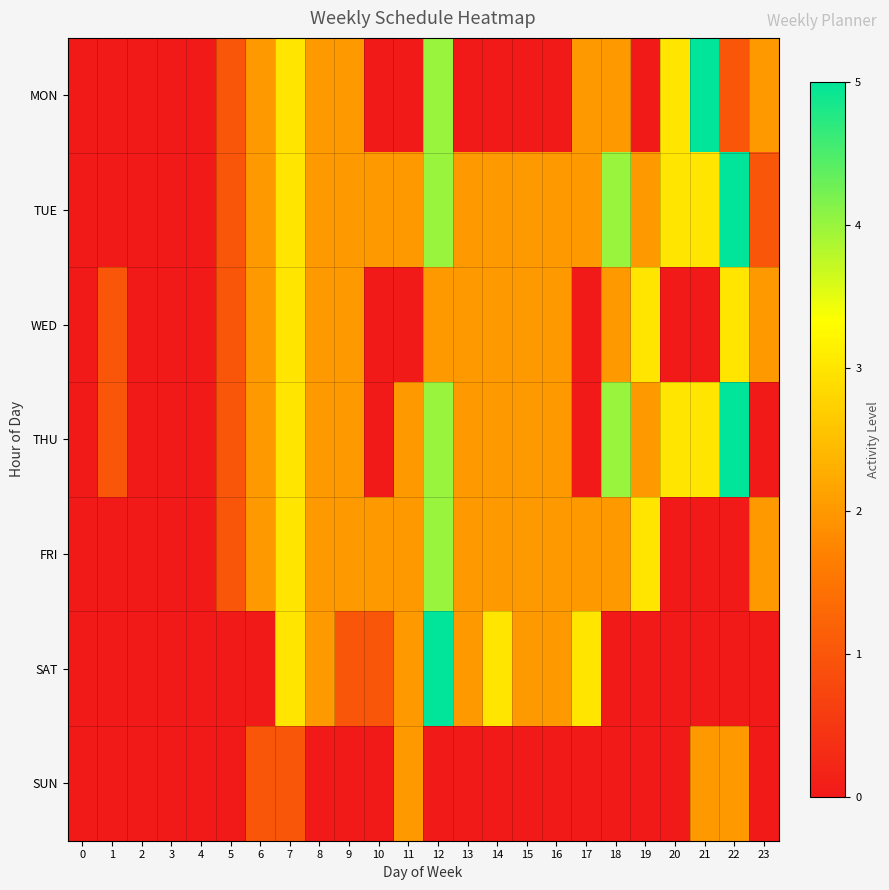

Rank the series by their maximum value, from lowest to highest.

SUN, WED, FRI, MON, TUE, THU, SAT